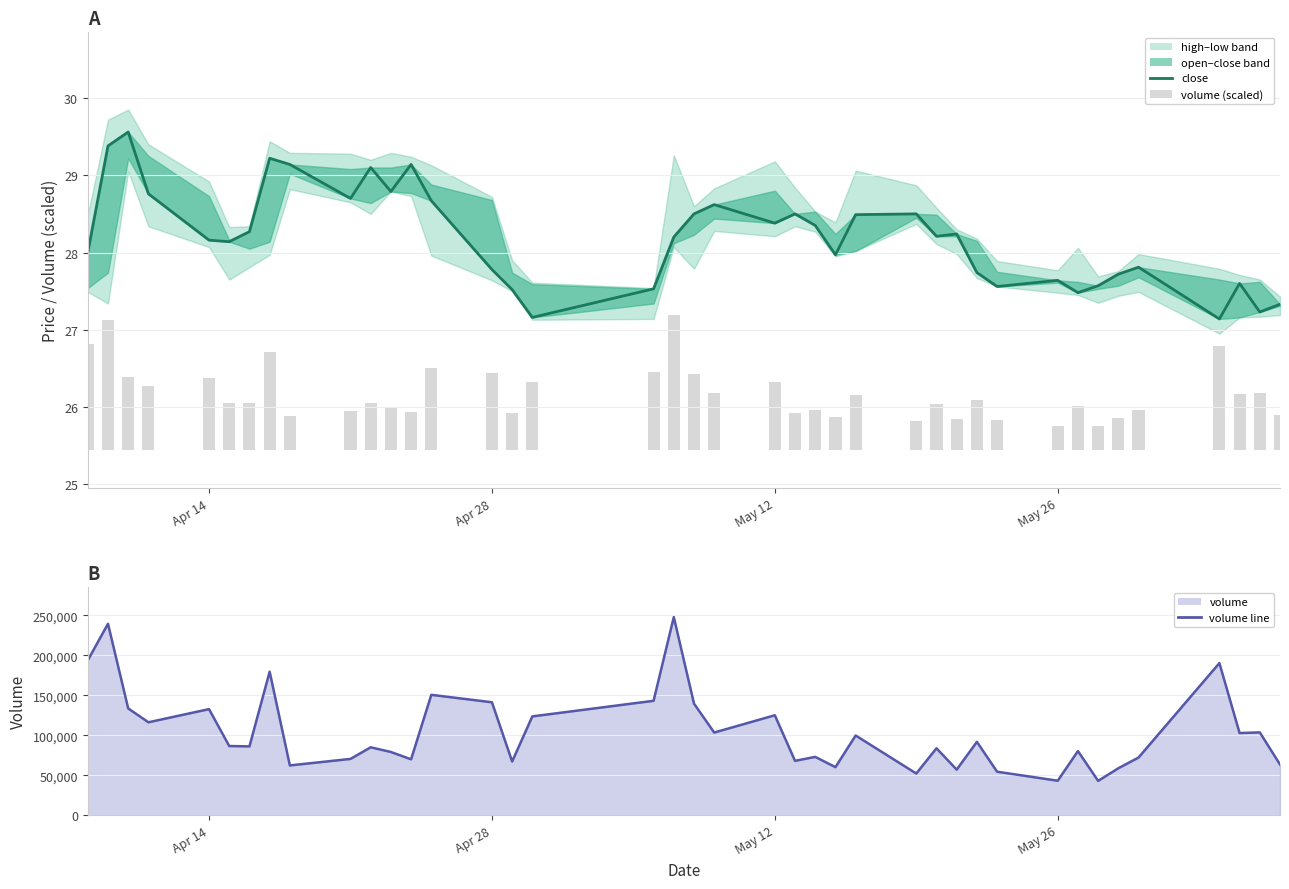

Reading left to right, transcribe all the data shown in this chart.

close: 28.0	29.4	29.6	28.8	28.2	28.1	28.3	29.2	29.1	28.7	29.1	28.8	29.1	28.7	27.8	27.5	27.2	27.5	28.2	28.5	28.6	28.4	28.5	28.4	28.0	28.5	28.5	28.2	28.2	27.7	27.6	27.6	27.5	27.6	27.7	27.8	27.1	27.6	27.2	27.3
volume (scaled): 1.4	1.7	0.9	0.8	0.9	0.6	0.6	1.3	0.4	0.5	0.6	0.6	0.5	1.1	1.0	0.5	0.9	1.0	1.7	1.0	0.7	0.9	0.5	0.5	0.4	0.7	0.4	0.6	0.4	0.6	0.4	0.3	0.6	0.3	0.4	0.5	1.3	0.7	0.7	0.4
volume line: 193747.0	239352.0	133562.0	116242.0	132687.0	86566.0	86126.0	179469.0	62318.0	70446.0	84972.0	79119.0	69957.0	150550.0	141254.0	67235.0	123603.0	143102.0	247722.0	139566.0	103417.0	125017.0	68029.0	72999.0	60158.0	99703.0	52204.0	83744.0	57073.0	91781.0	54450.0	43186.0	80292.0	42992.0	58770.0	72198.0	190218.0	102783.0	103620.0	63456.0